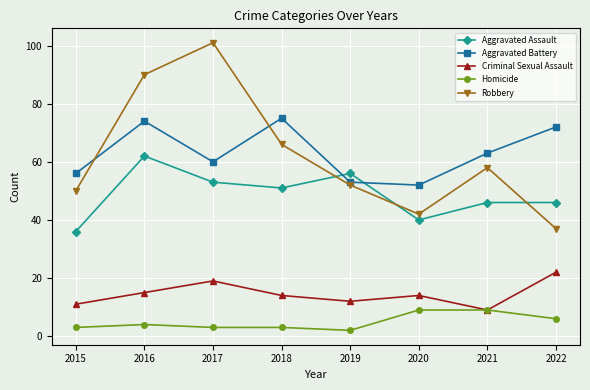

At 2018, list the series in order from smallest to largest.

Homicide, Criminal Sexual Assault, Aggravated Assault, Robbery, Aggravated Battery